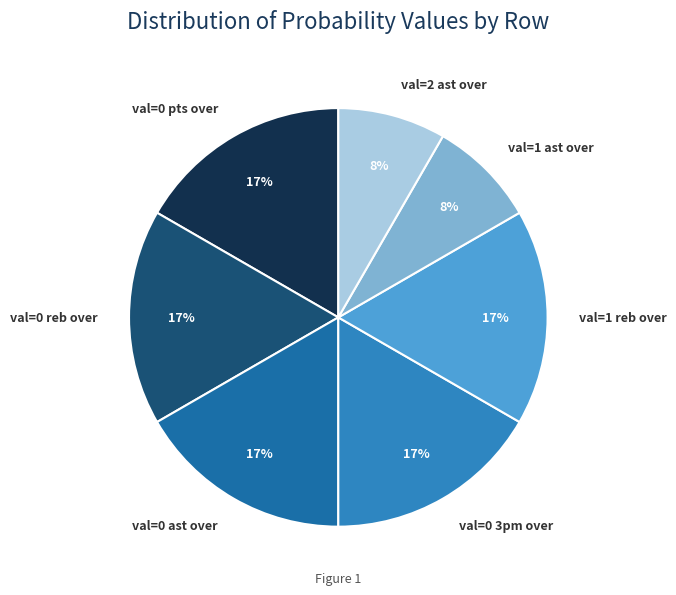

To the nearest percent, what is the combined percentage of val=1 ast over and val=0 pts over?

25%